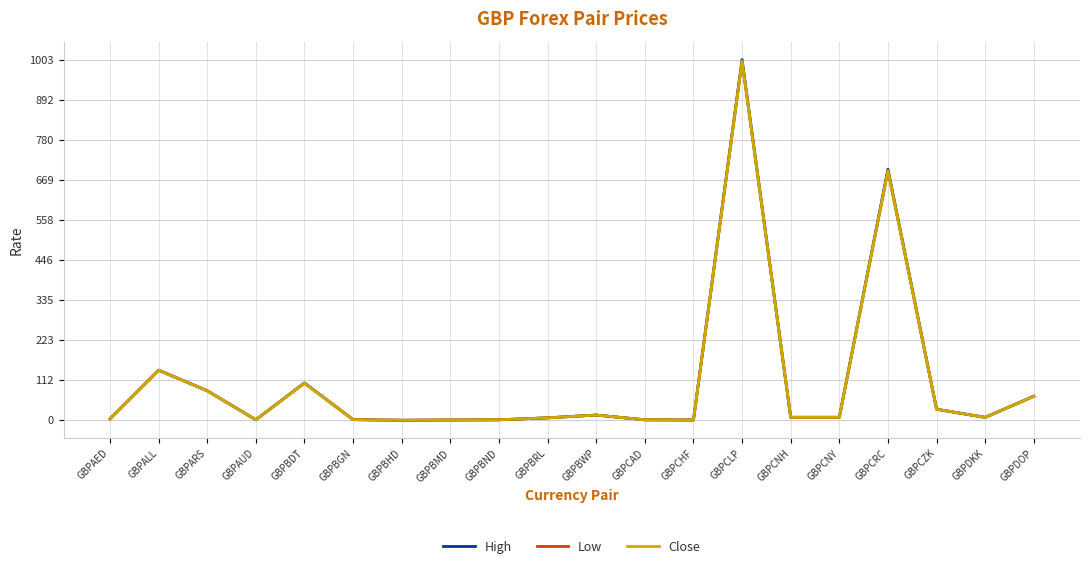

Is it true that Close equals 103.5 at GBPBDT?

True